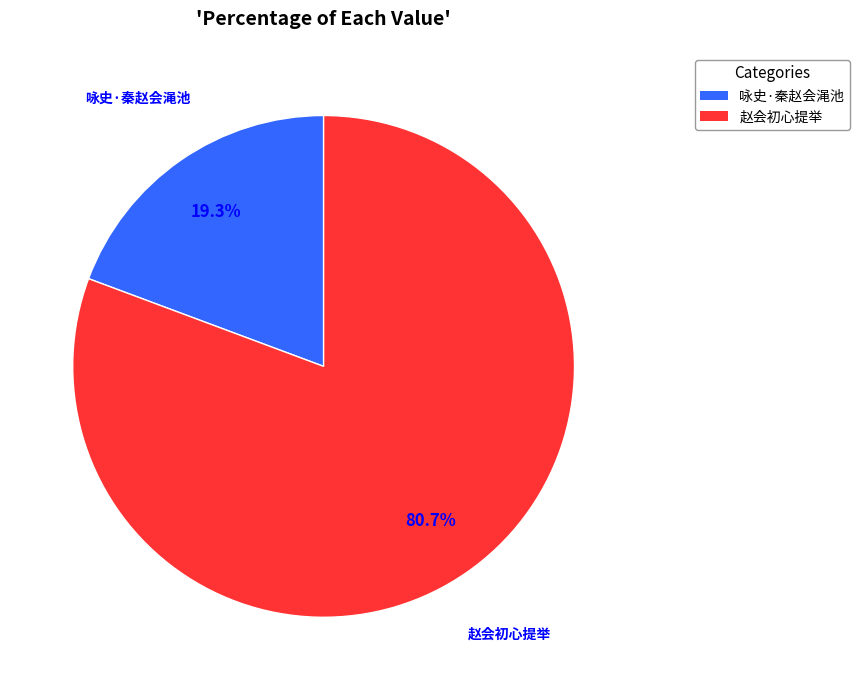

What is the total percentage of 咏史·秦赵会渑池 and 赵会初心提举?

100.0%